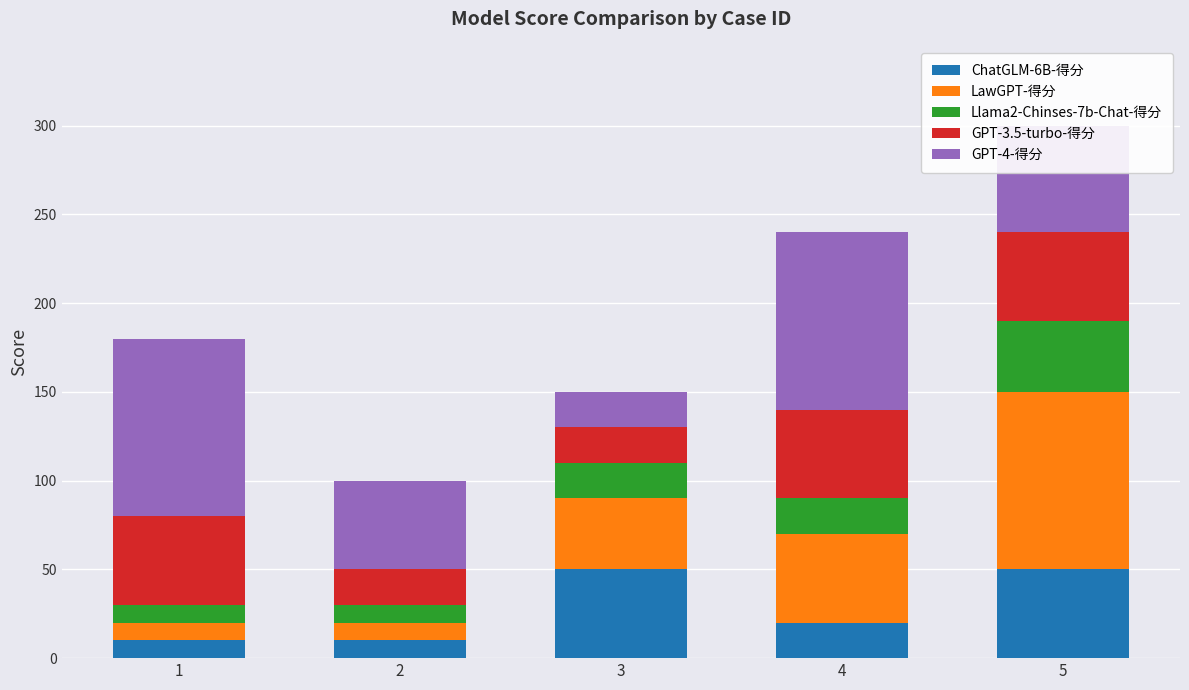

What is the total value across all series at 4?

240